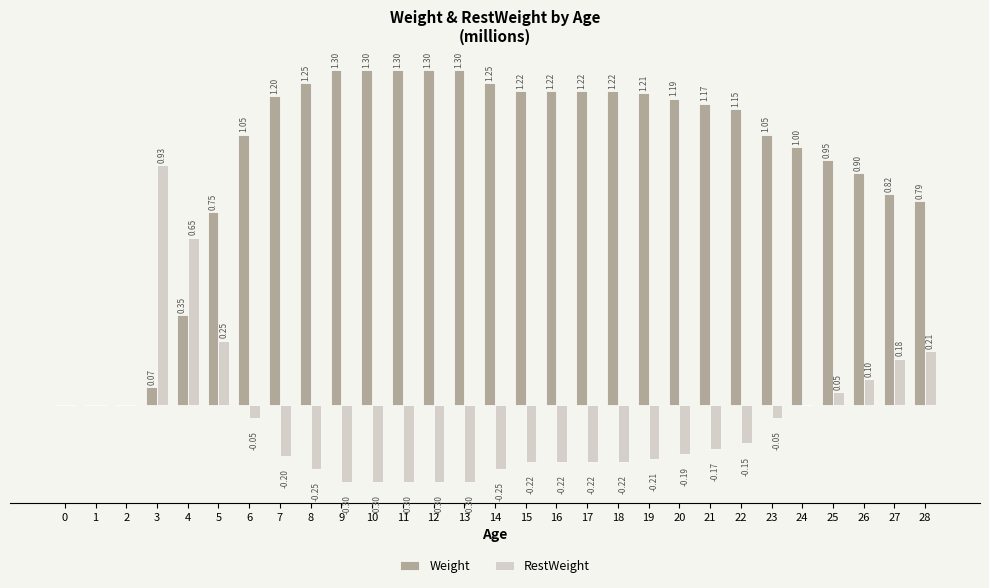

Is the value of Weight at 27 greater than the value of RestWeight at 2?

Yes